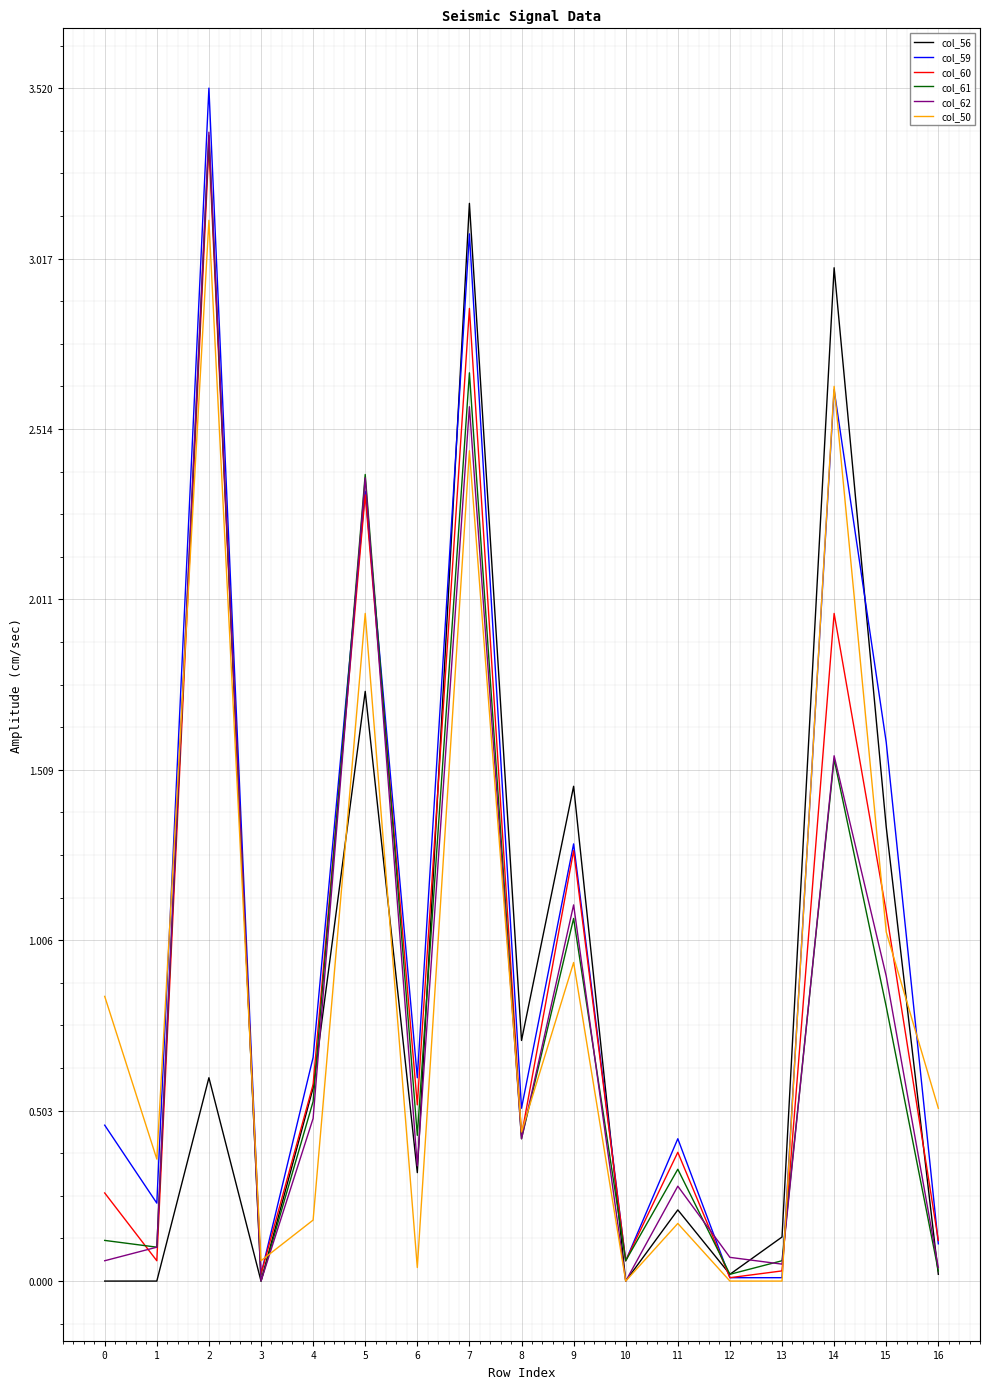

Is the value of col_50 at 2 greater than the value of col_56 at 3?

Yes